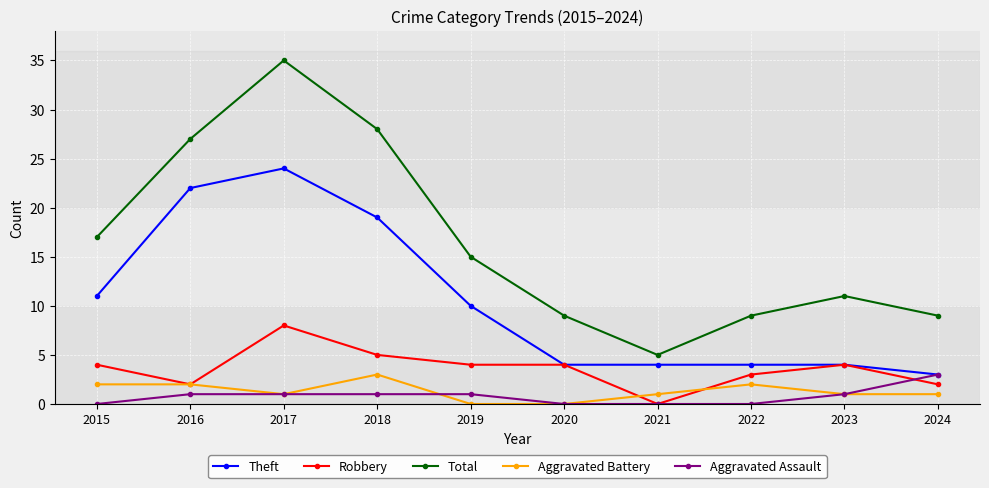

How many series are shown in this chart?

5